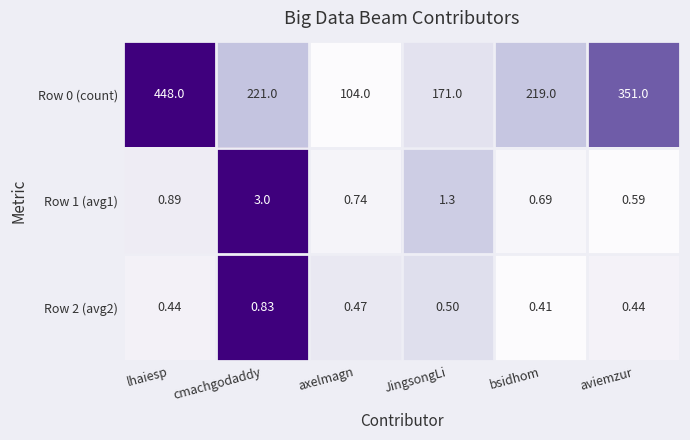

Where does the Row 0 (count) series first go above 221?

lhaiesp